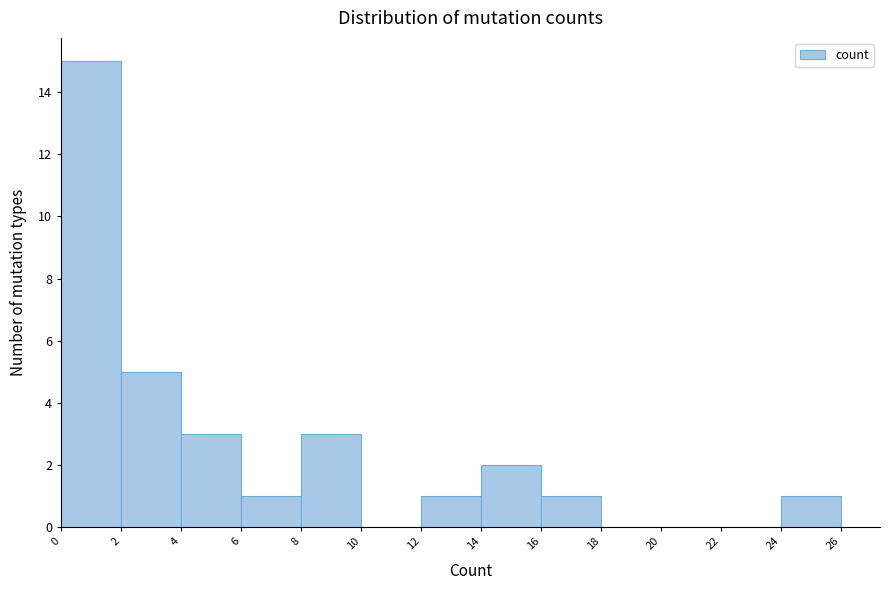

What is the height of the bar covering 16 to 18 on the x-axis? The values are not printed on the chart, so give them approximately, as read against the axis.

1